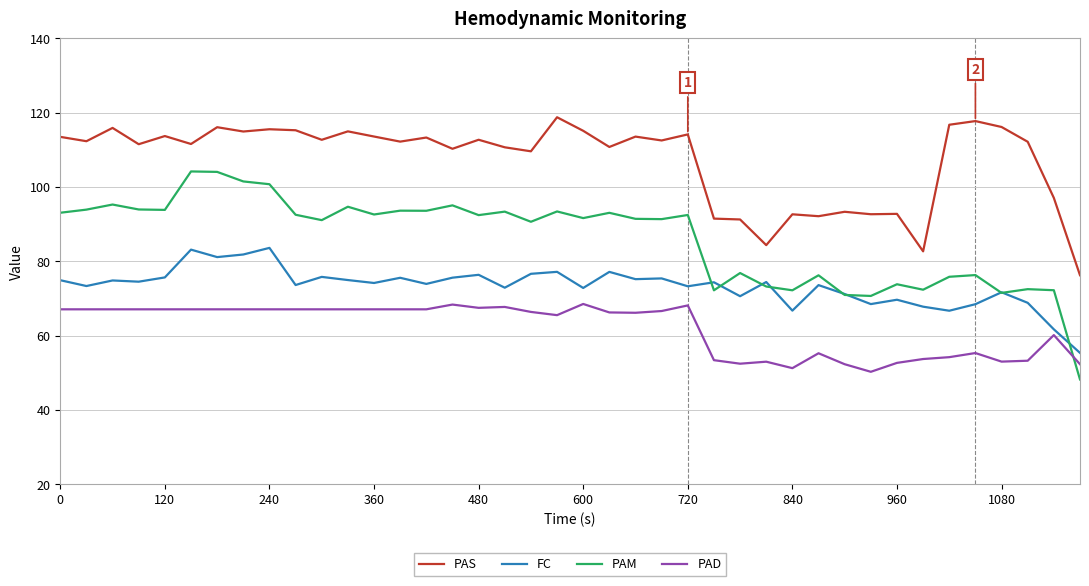

How many times do PAM and PAD cross each other?

1